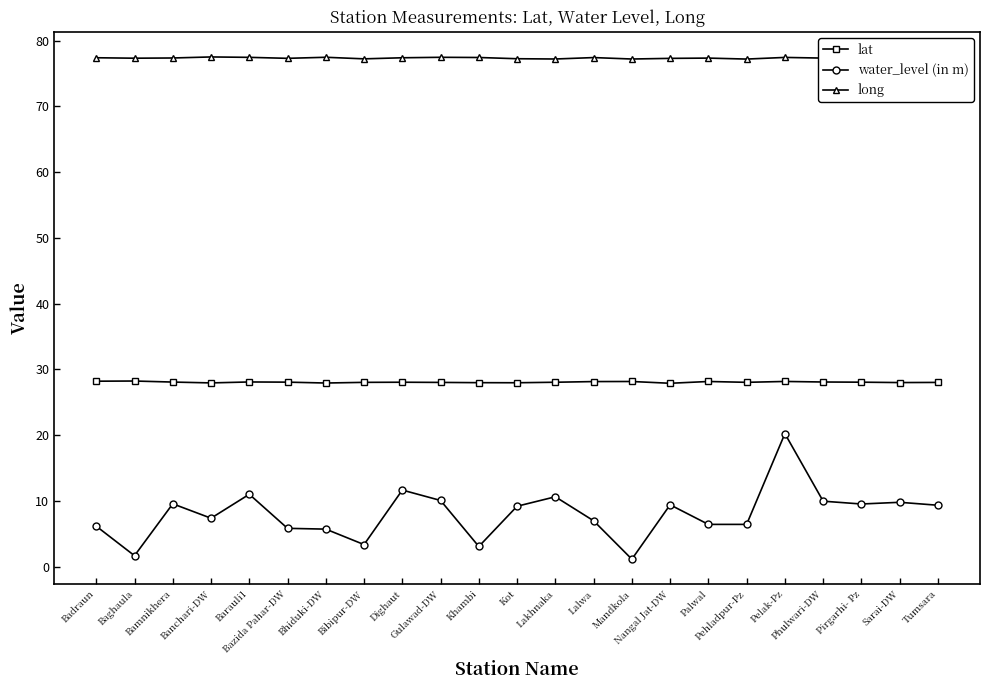

What is the average value of the lat series?

28.0